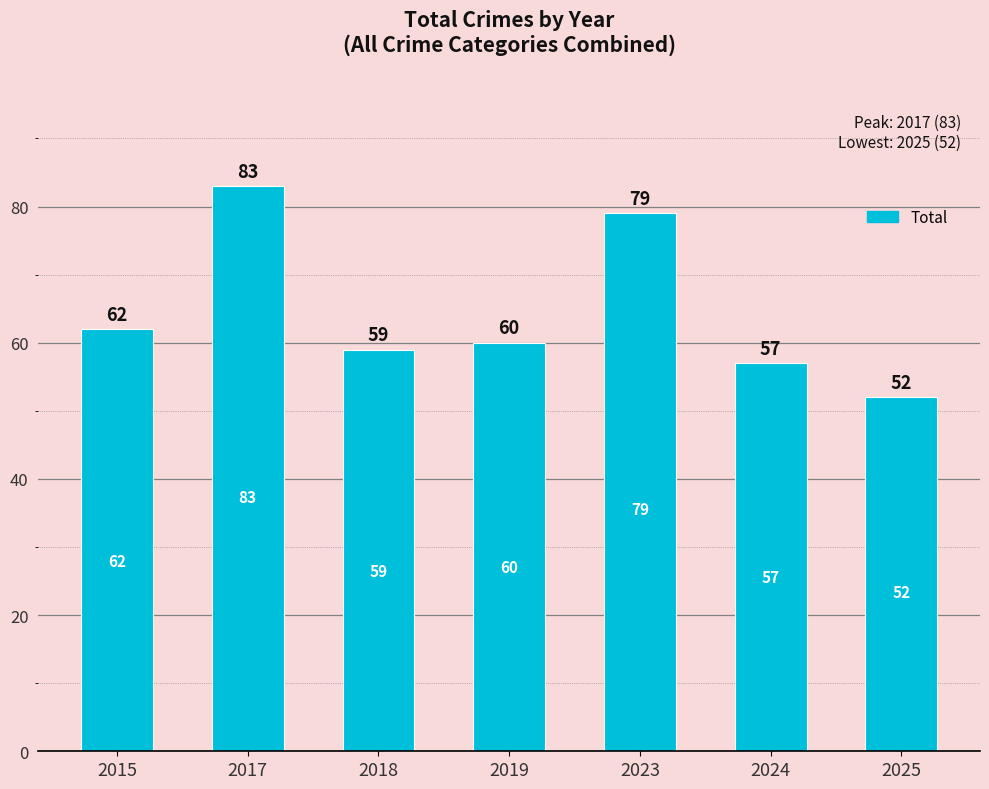

What is the value of the 2nd bar from the left?

83